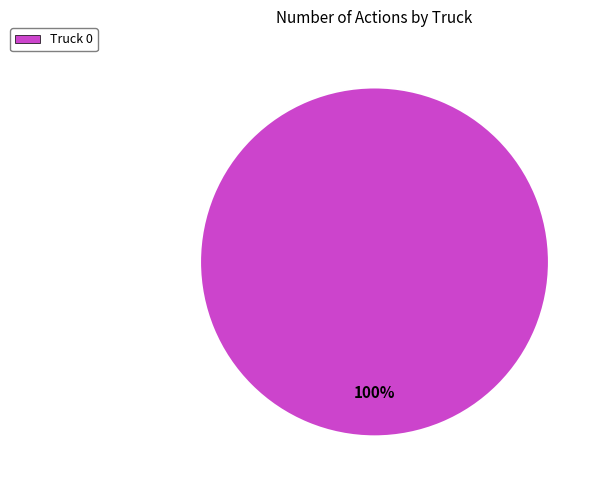

Is there a majority slice in this chart?

Yes